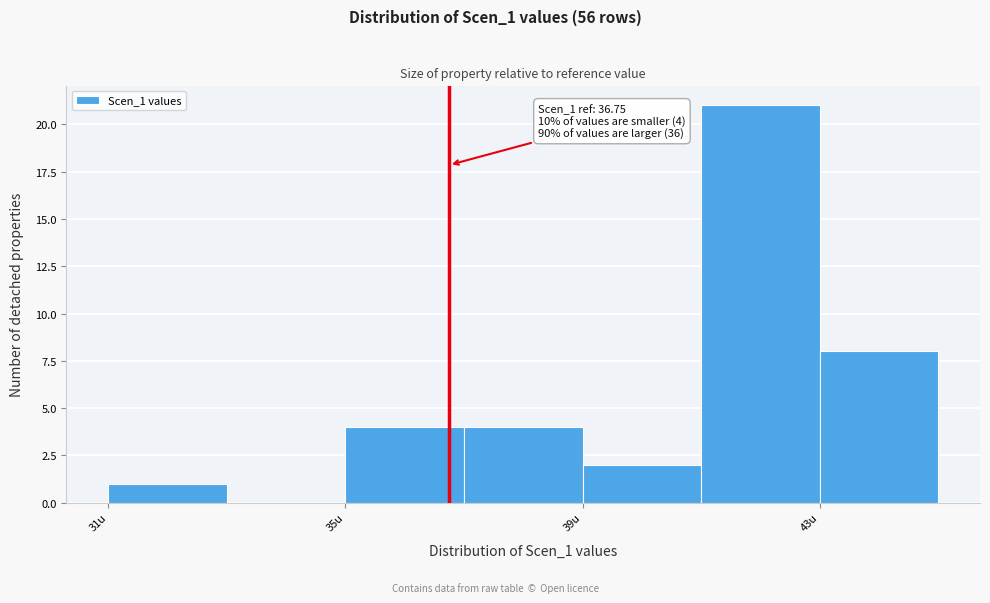

Over which range of the x-axis is the bar tallest?

41 to 43